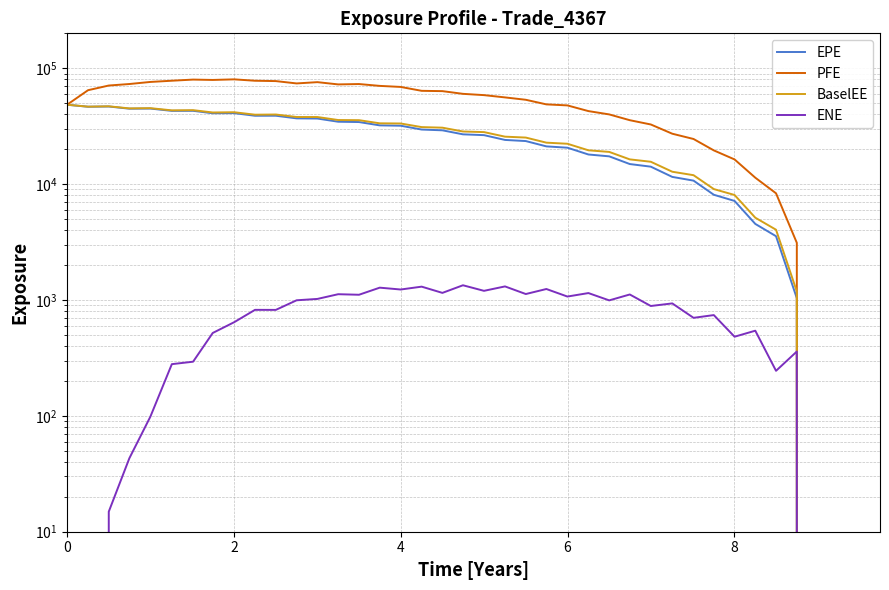

True or false: PFE and EPE cross at least once.

False